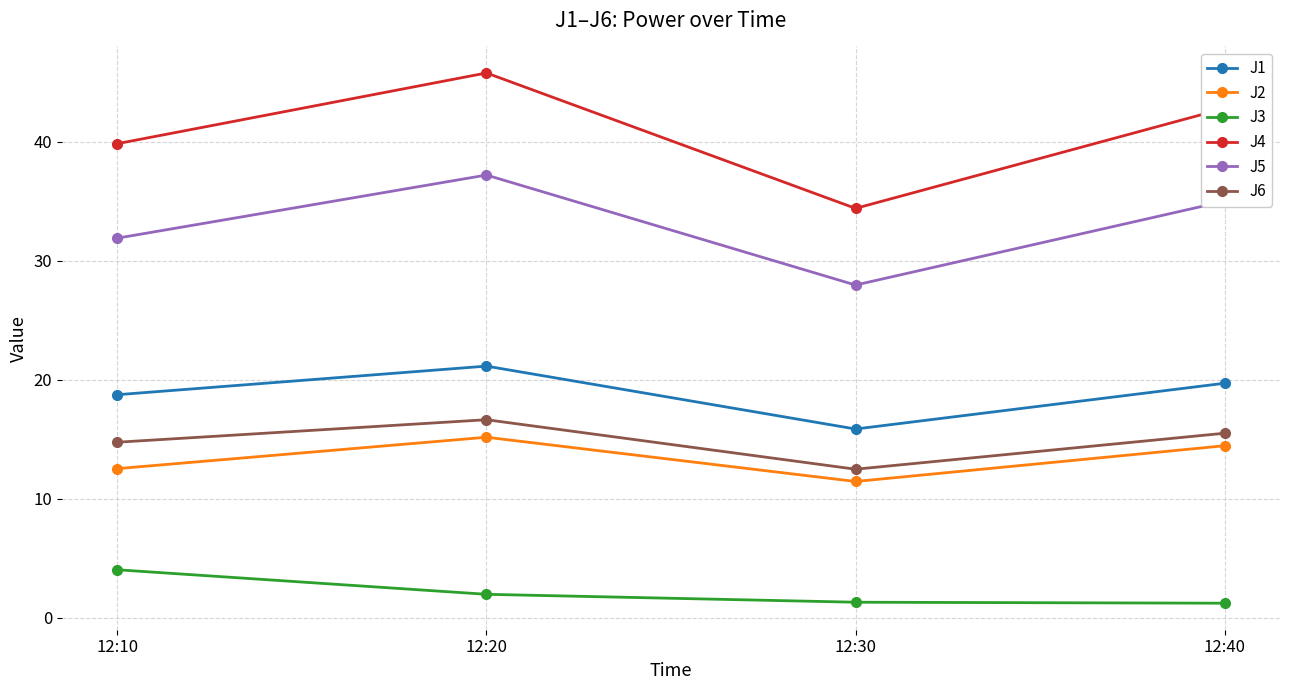

Which series has the largest range (max minus min)?

J4